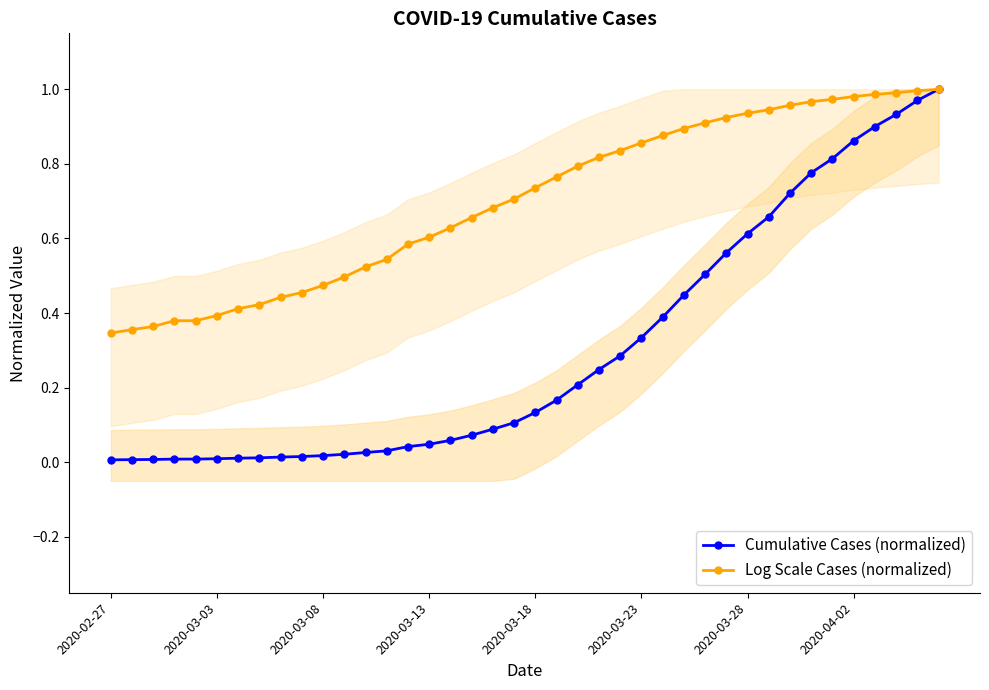

Reading right to left, what are all the values shown in this chart?

Cumulative Cases (normalized): 1.0	1.0	0.9	0.9	0.9	0.8	0.8	0.7	0.7	0.6	0.6	0.5	0.4	0.4	0.3	0.3	0.2	0.2	0.2	0.1	0.1	0.1	0.1	0.1	0.0	0.0	0.0	0.0	0.0	0.0	0.0	0.0	0.0	0.0	0.0	0.0	0.0	0.0	0.0	0.0
Log Scale Cases (normalized): 1.0	1.0	1.0	1.0	1.0	1.0	1.0	1.0	0.9	0.9	0.9	0.9	0.9	0.9	0.9	0.8	0.8	0.8	0.8	0.7	0.7	0.7	0.7	0.6	0.6	0.6	0.5	0.5	0.5	0.5	0.5	0.4	0.4	0.4	0.4	0.4	0.4	0.4	0.4	0.3